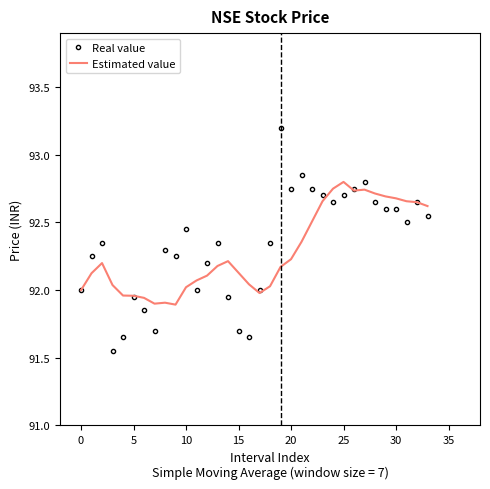

Which series has the largest range (max minus min)?

Real value